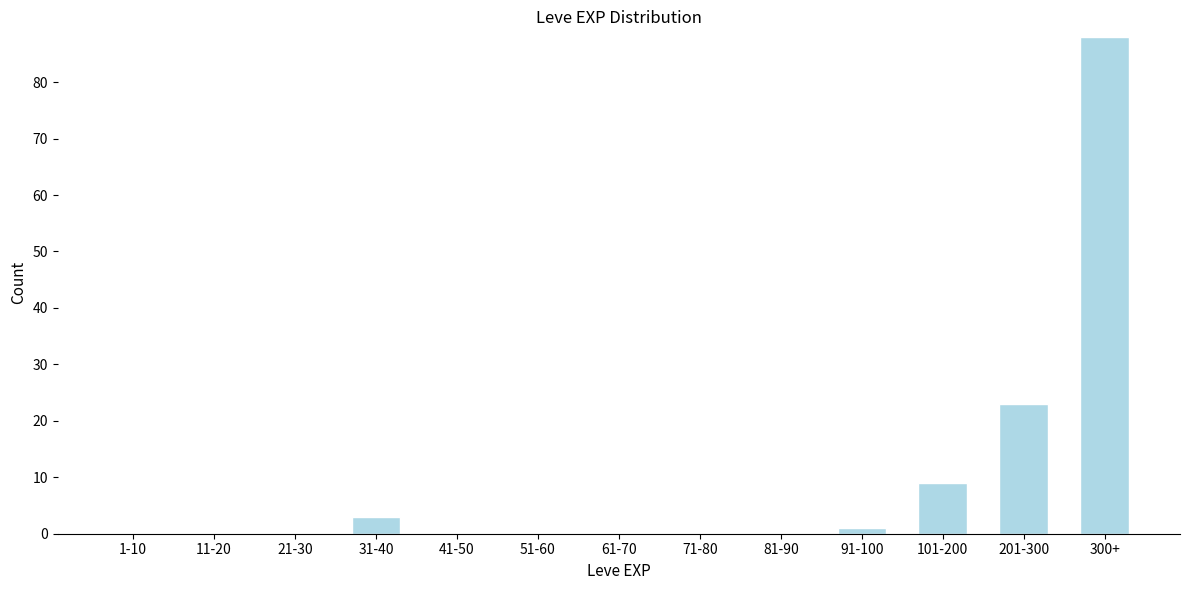

Reading right to left, what are all the values shown in this chart?

300+=88	201-300=23	101-200=9	91-100=1	81-90=0	71-80=0	61-70=0	51-60=0	41-50=0	31-40=3	21-30=0	11-20=0	1-10=0